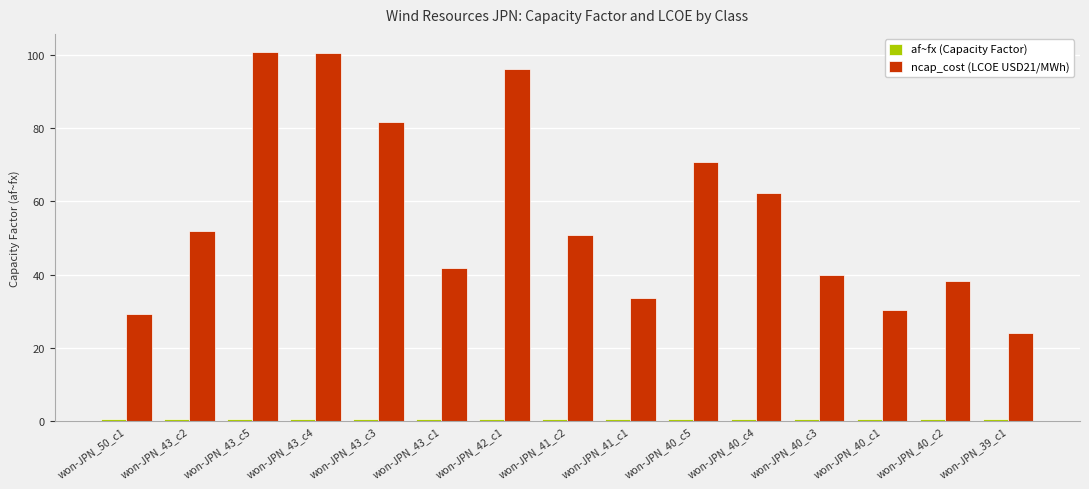

What is the greatest value displayed?

100.8